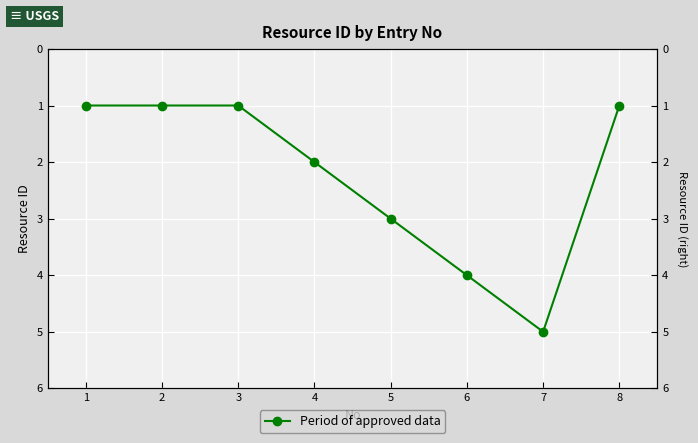

Count the number of data series in this chart.

1